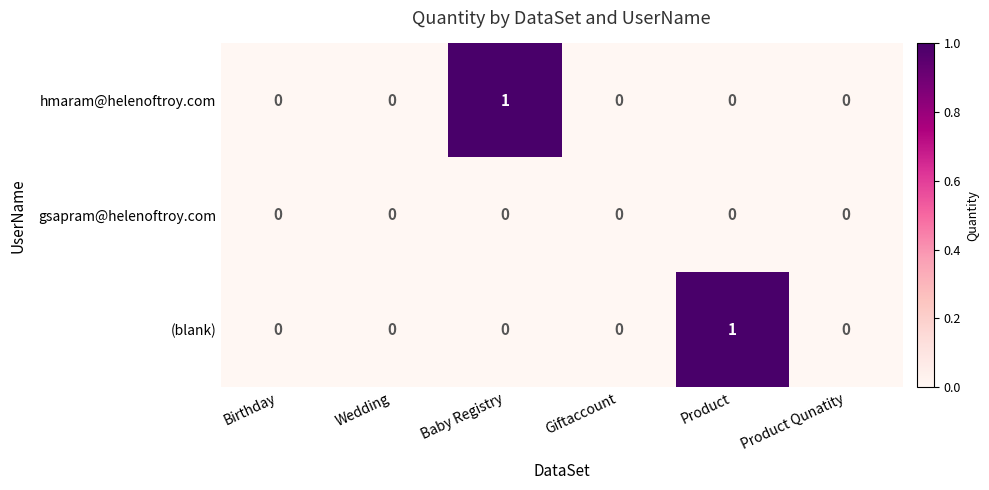

Reading right to left, list all the values displayed in this chart.

hmaram@helenoftroy.com: 0	0	0	1	0	0
gsapram@helenoftroy.com: 0	0	0	0	0	0
(blank): 0	1	0	0	0	0